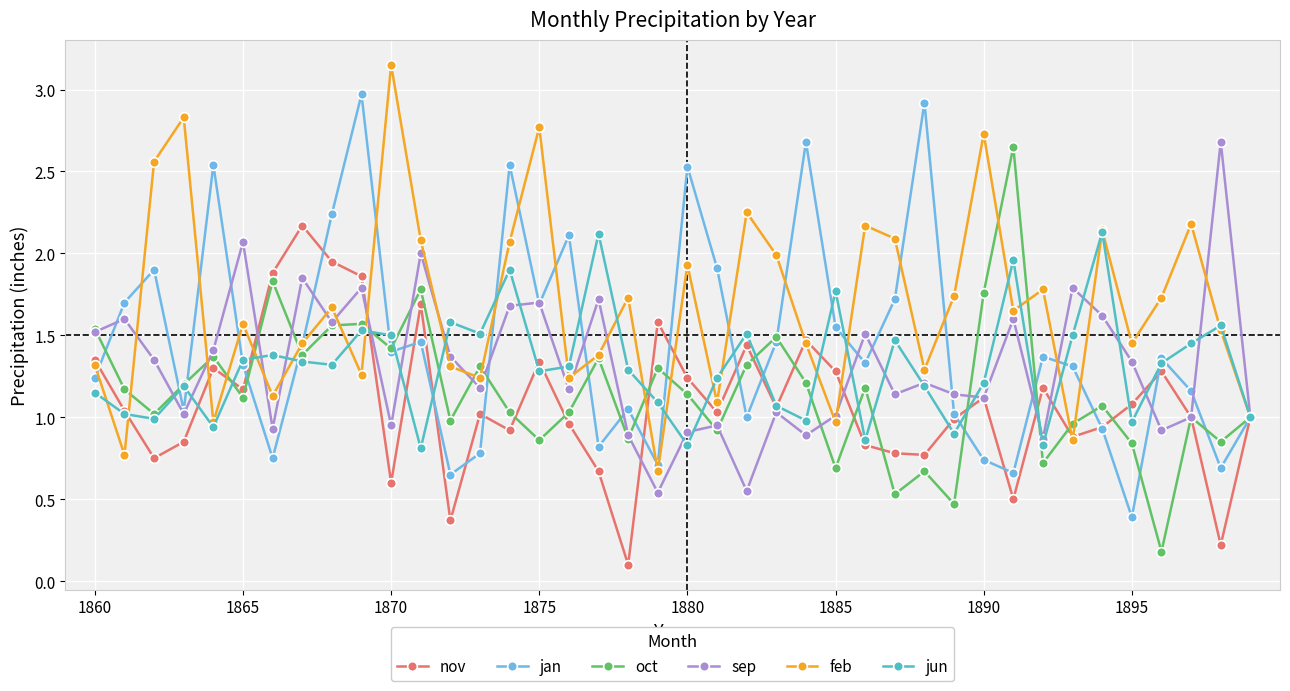

In jan, how many points are higher than both neighbors (excluding endpoints)?

12